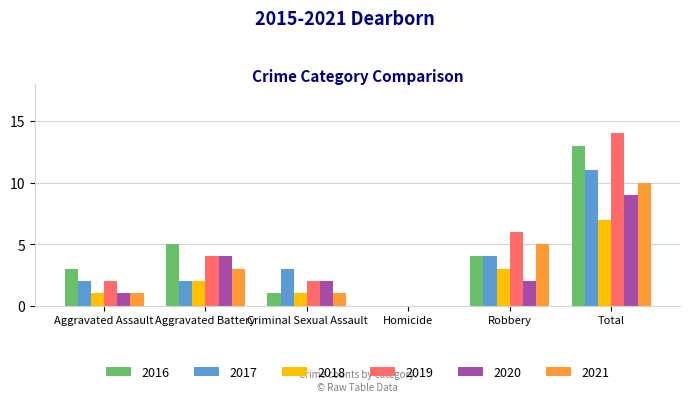

How many values in 2018 are above zero?

5